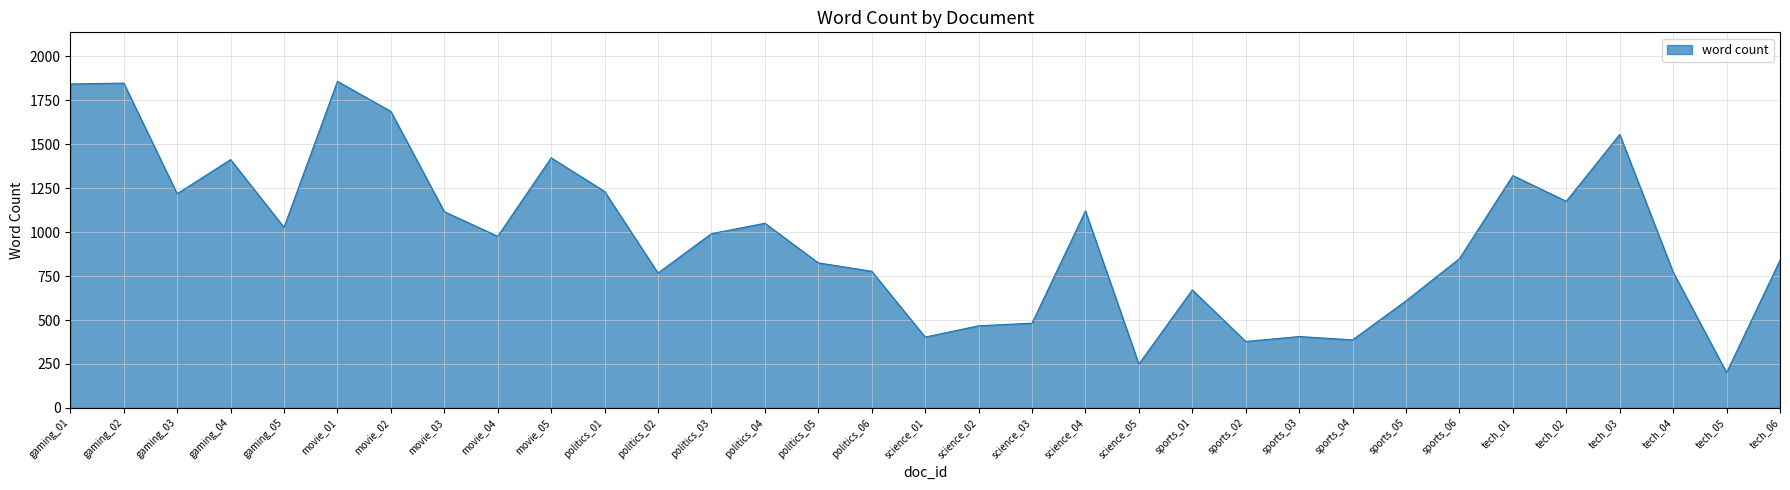

Which has a higher value, politics_03 or science_01?

politics_03